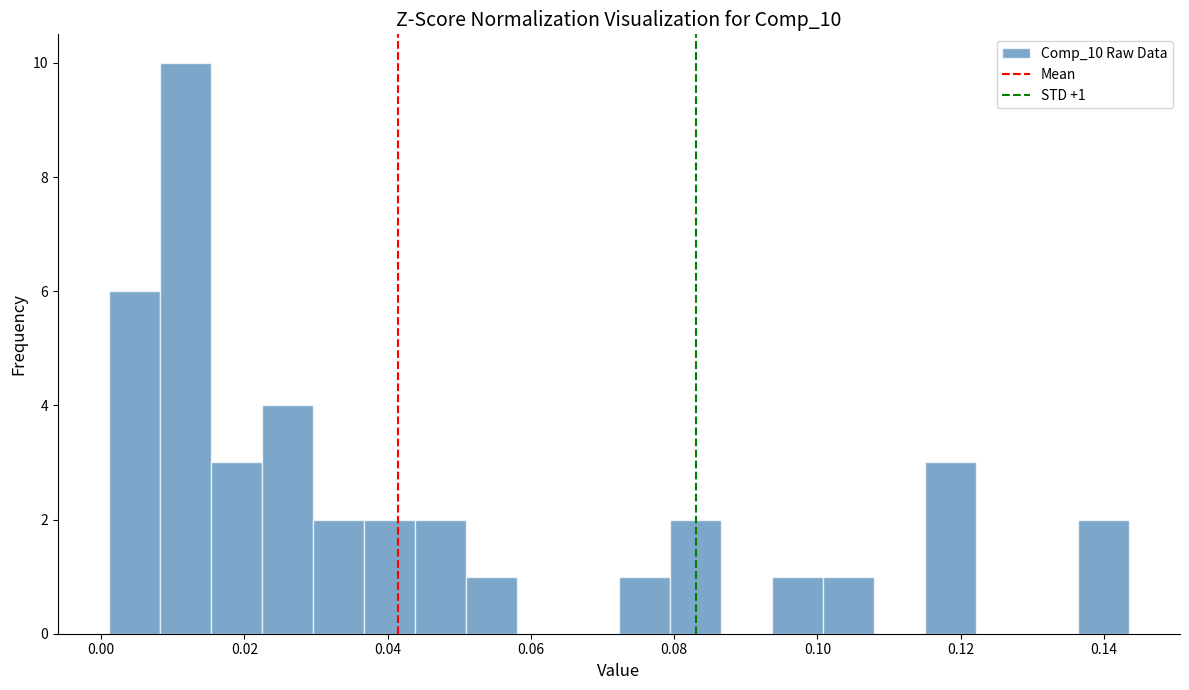

Around what value on the x-axis is the tallest bar? Give the approximate position of its centre, as read against the axis.

0.012